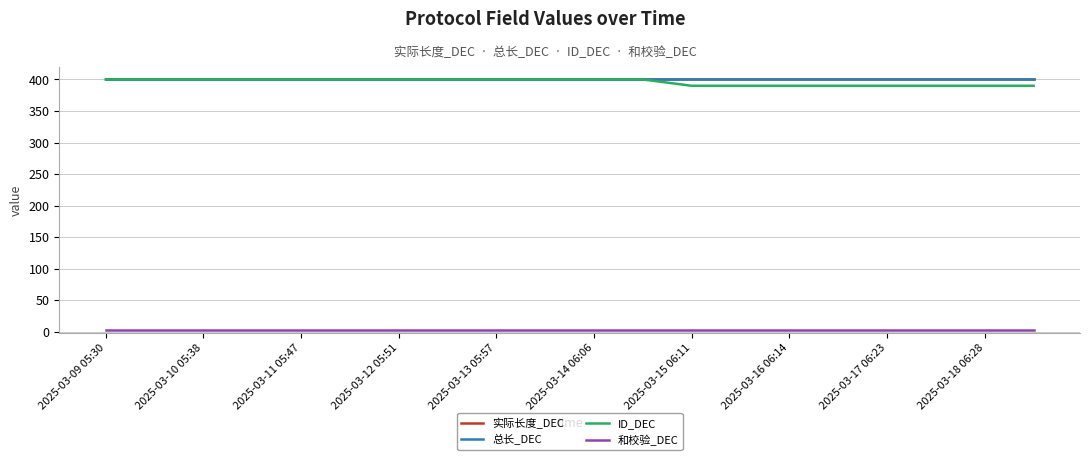

Does the chart have visible grid lines?

Yes